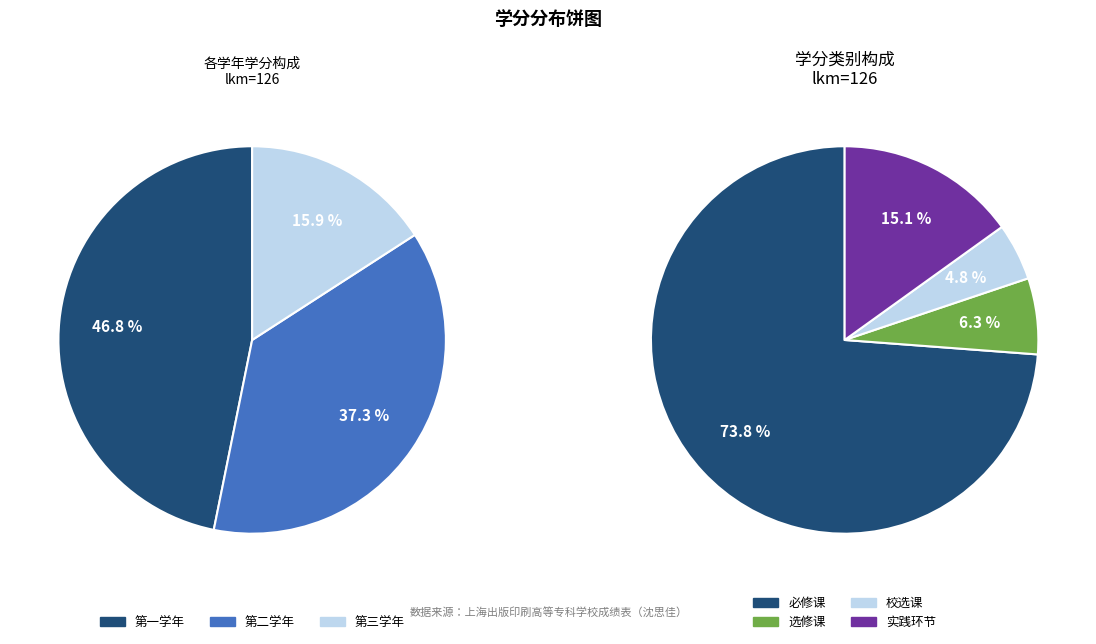

To the nearest percent, what is the difference between the largest and smallest slice percentages?

31%